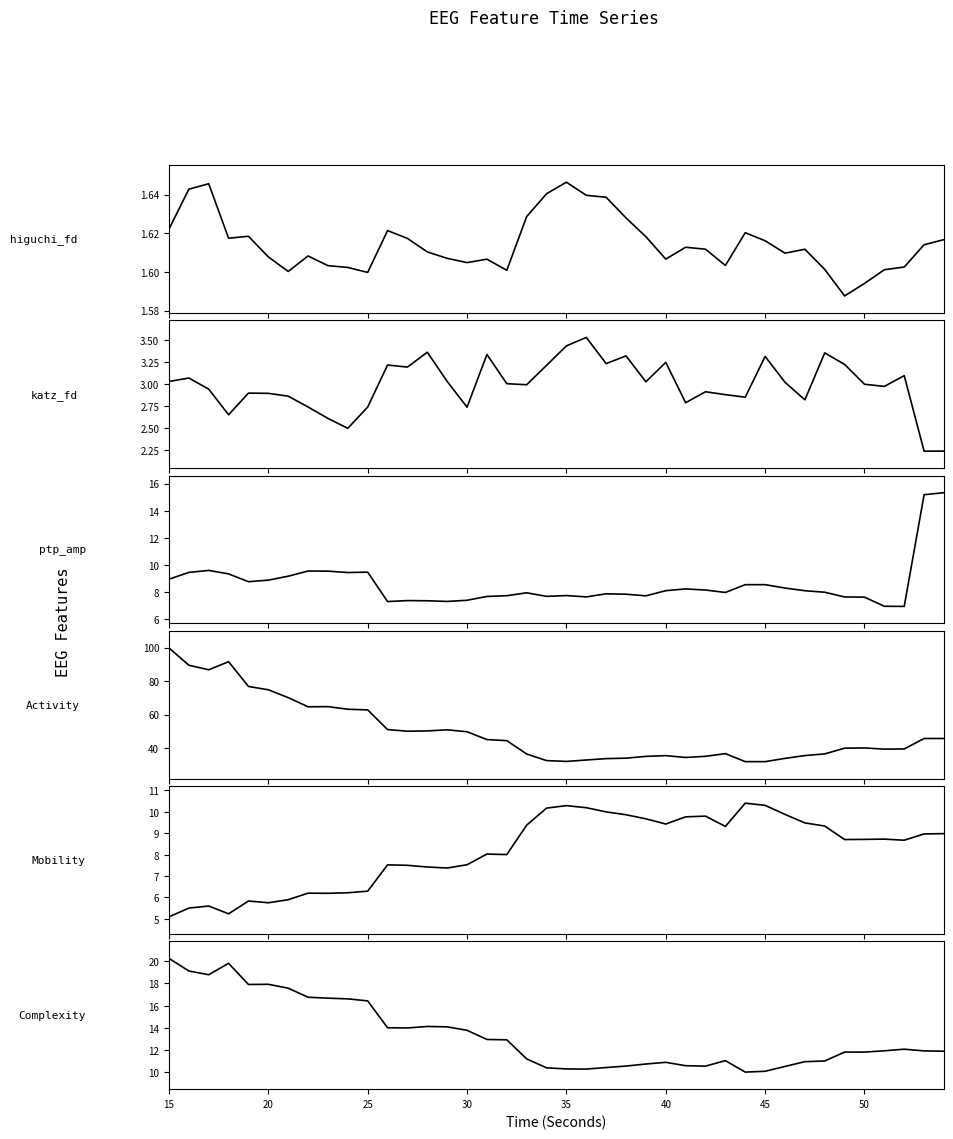

List the series in order of their peak value, lowest first.

higuchi_fd_EEG, katz_fd_EEG, hjorthMobility_EEG, ptp_amp_EEG, hjorthComplexity_EEG, hjorthActivity_EEG